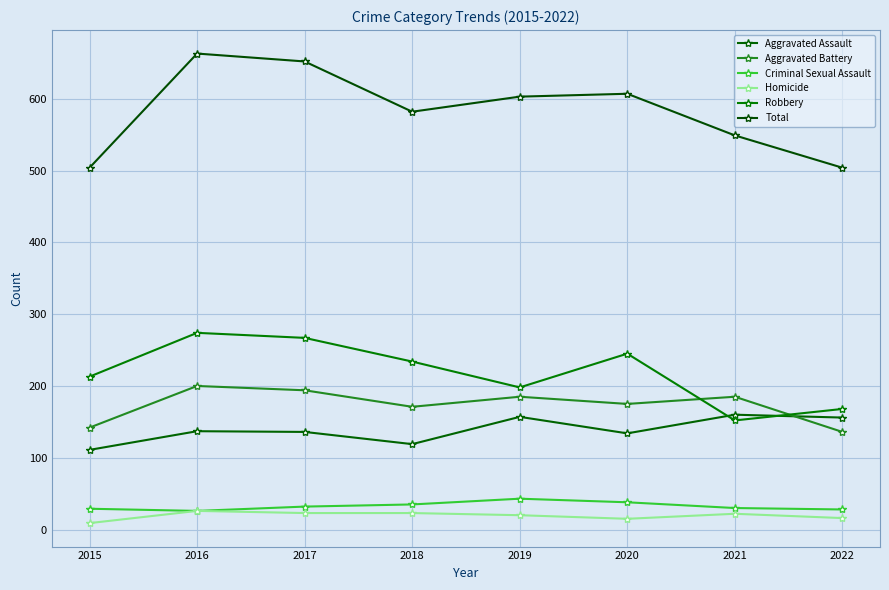

Which series has the largest total across all categories?

Total